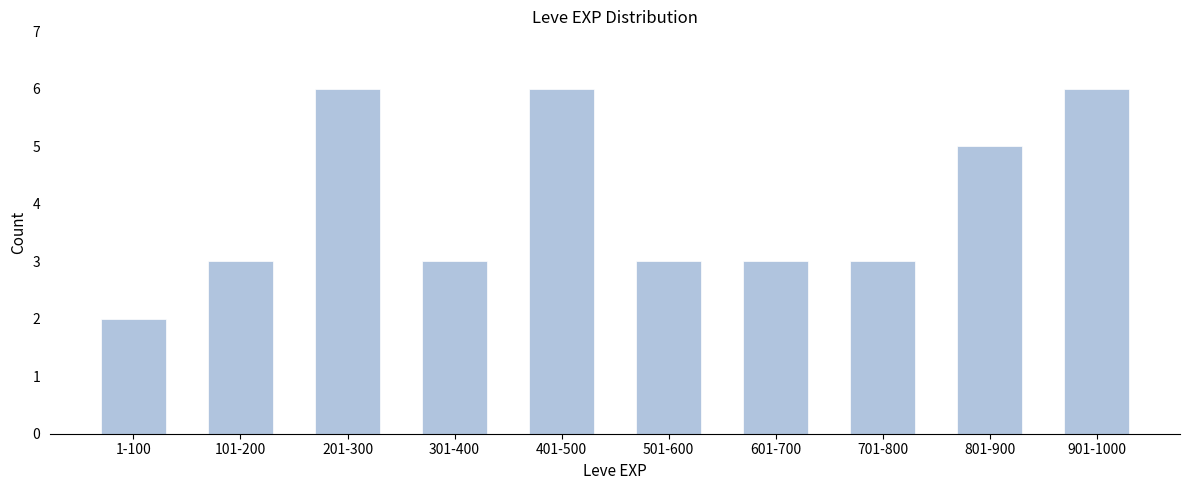

Reading right to left, what are all the values shown in this chart?

6	5	3	3	3	6	3	6	3	2